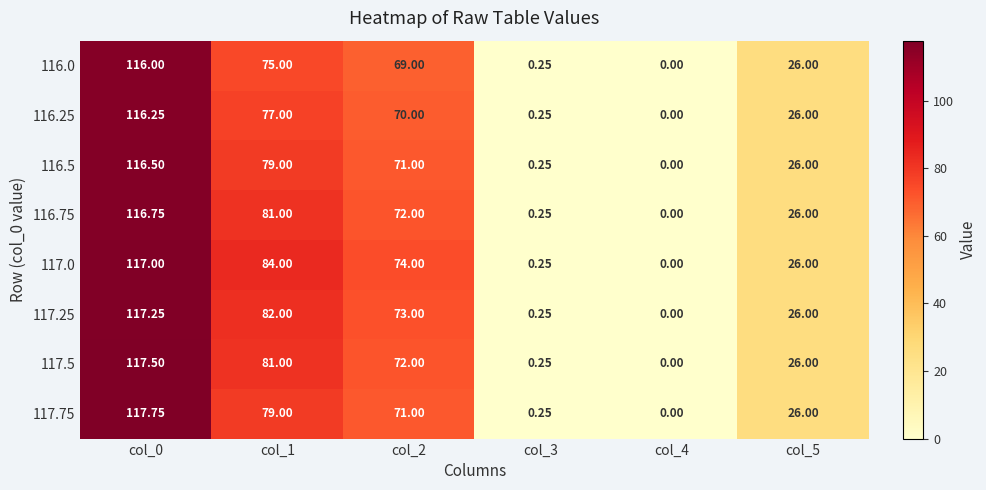

What is the total value across all series at col_5?

208.0